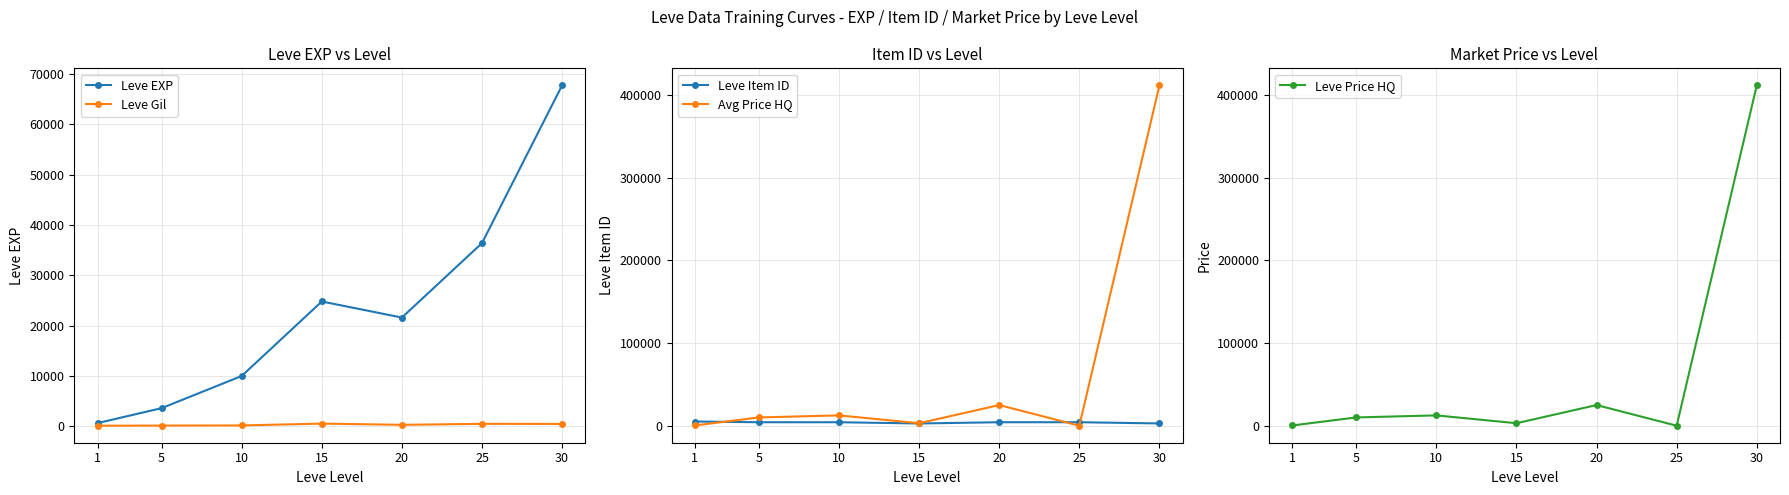

What is the sum of all Avg Price HQ values?

462799.2